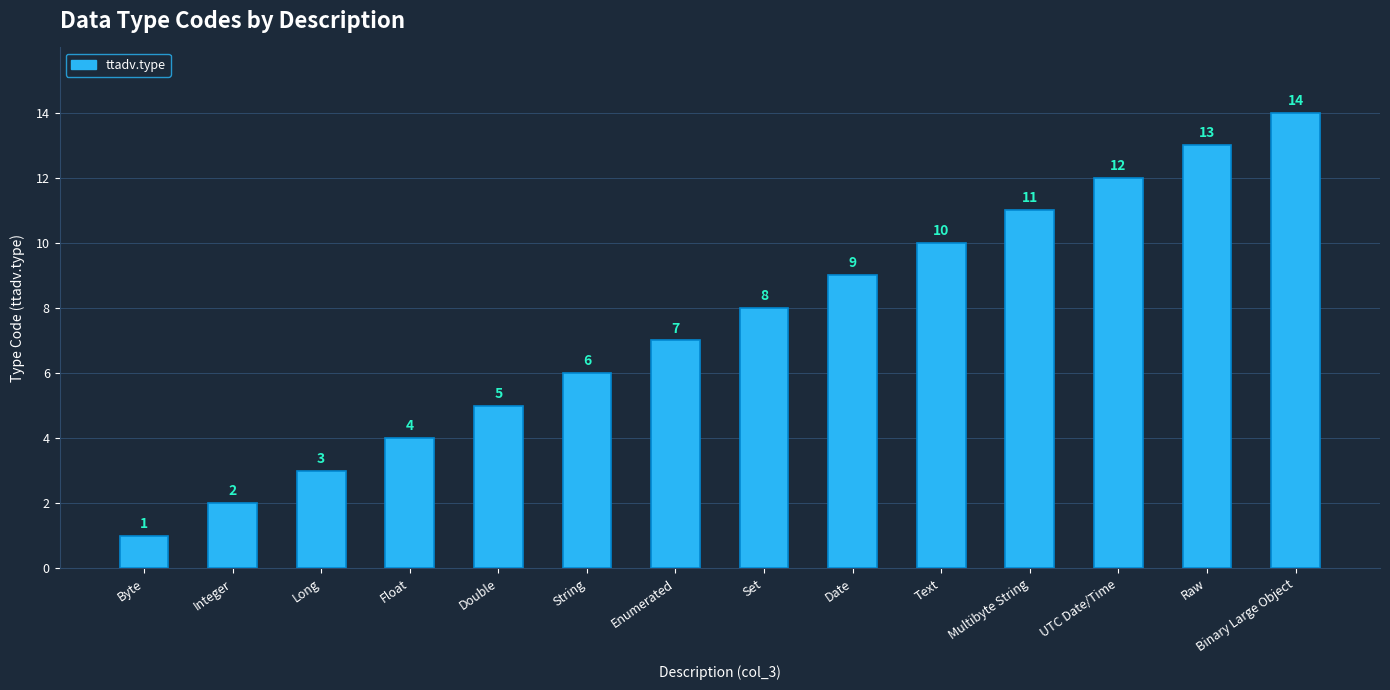

What position from the left is Set?

8